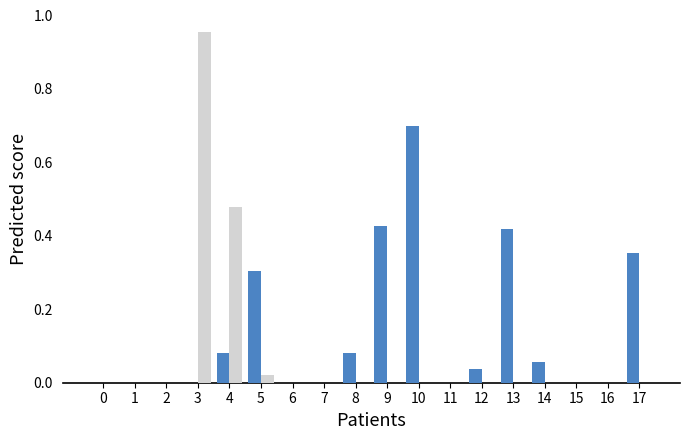

At which category does the chart reach its peak across all series?

3